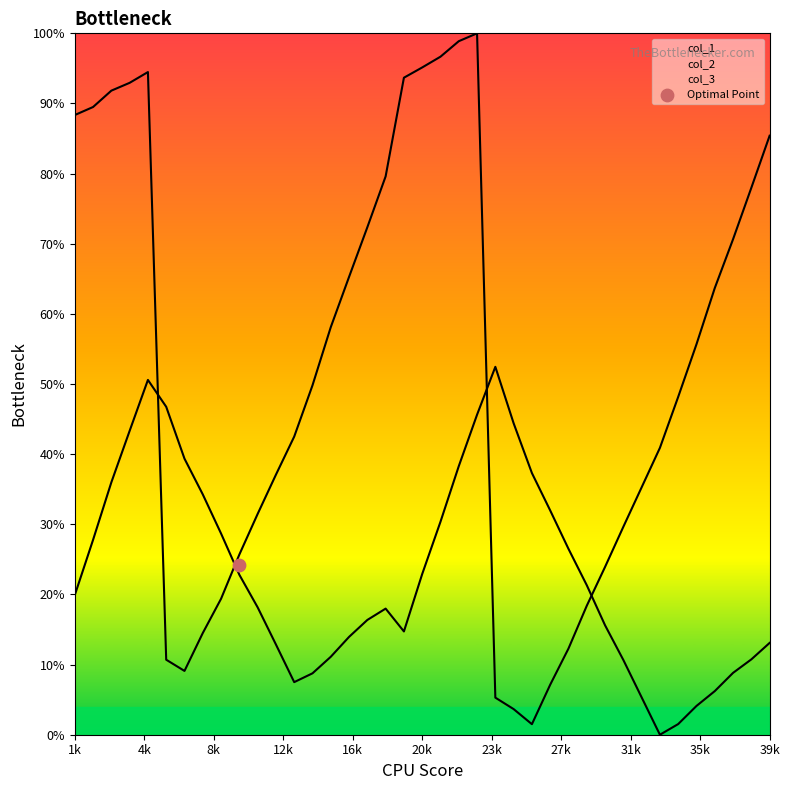

Is the value of col_1 at 27 greater than the value of col_2 at 13?

No